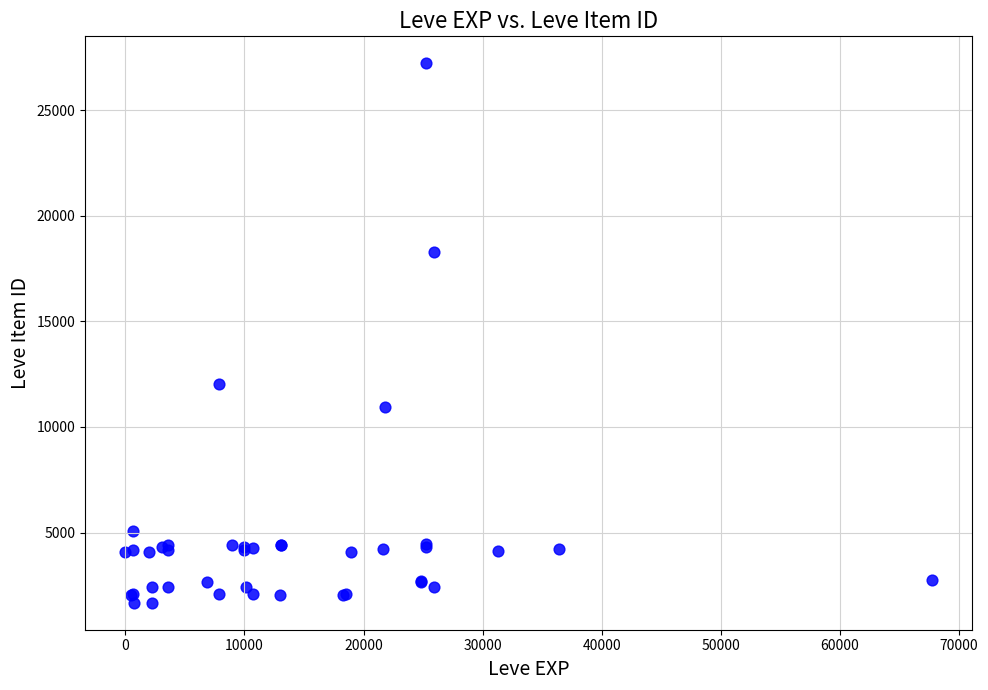

What Y value in the scatter plot is closest to 14448?

12018